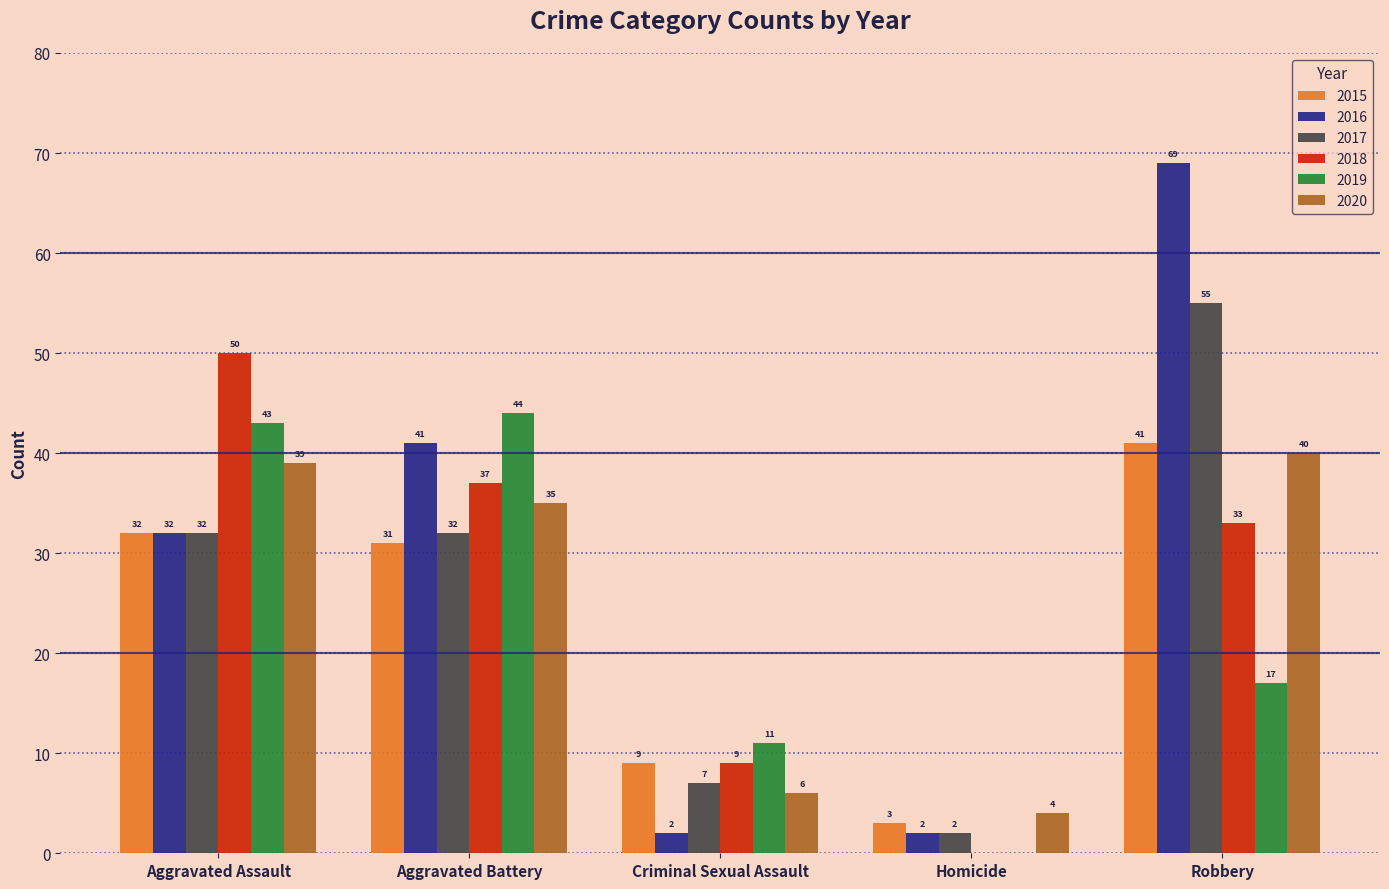

At which label is 2015 closest to 22?

Aggravated Battery